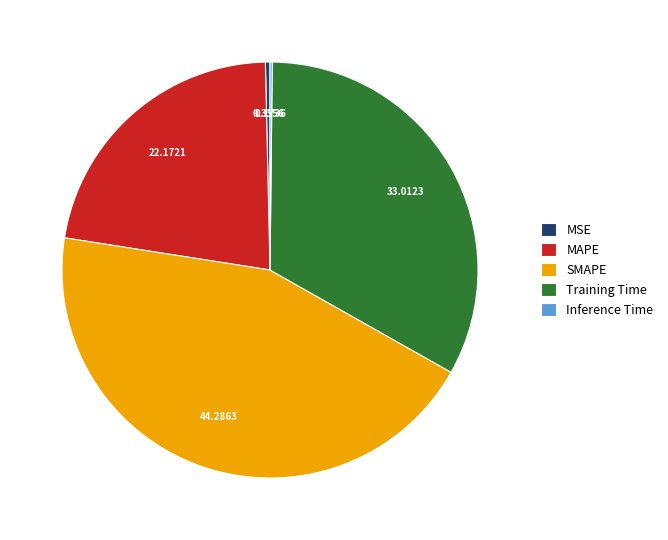

Which slice is the largest?

SMAPE